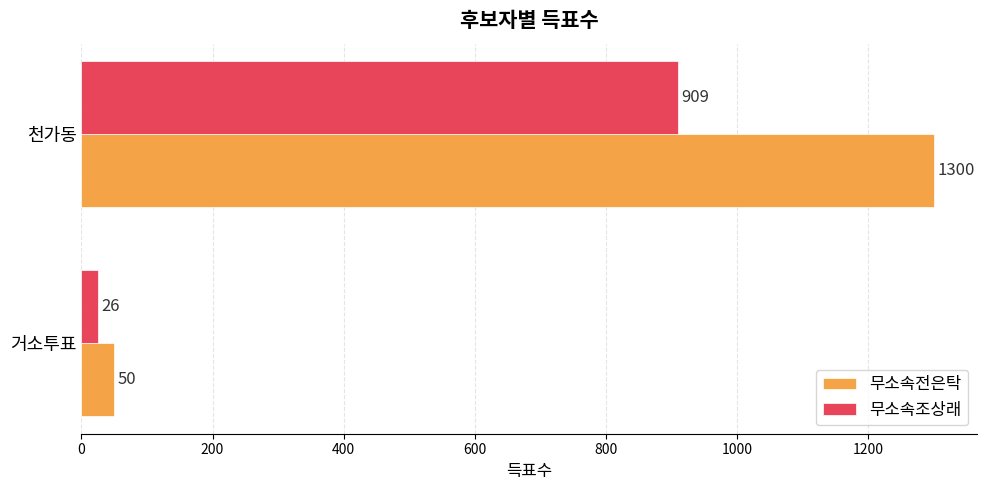

At which category is the sum across all series the highest?

천가동